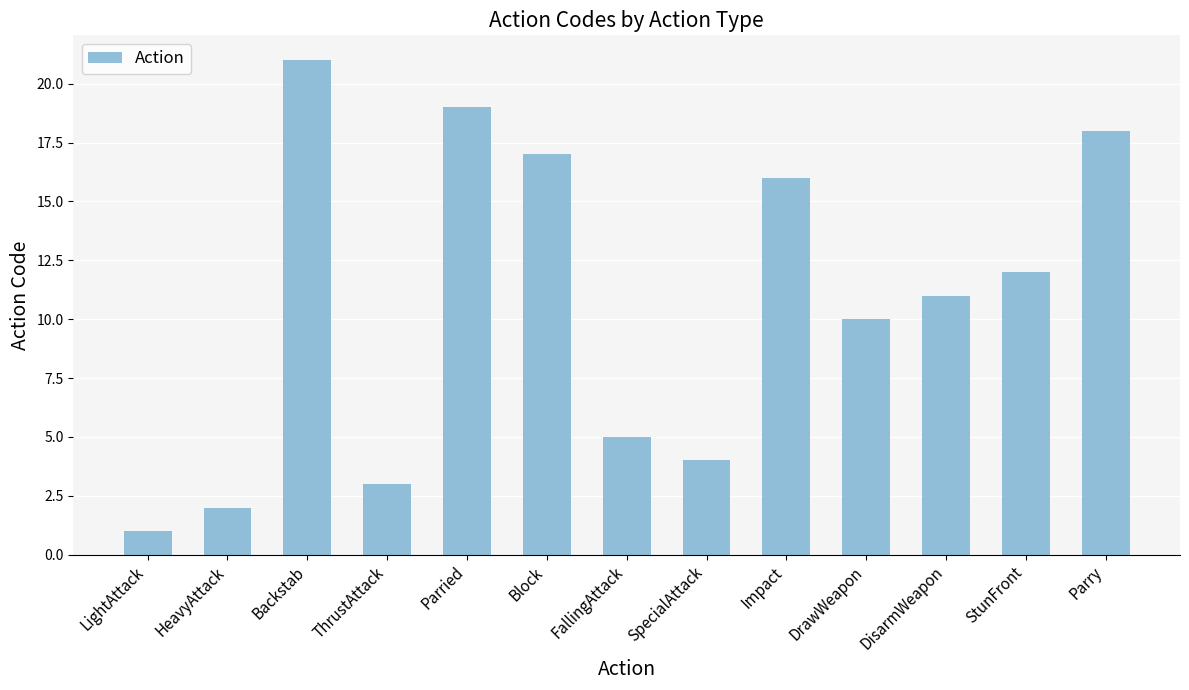

What is the value of the 7th bar from the left?

5